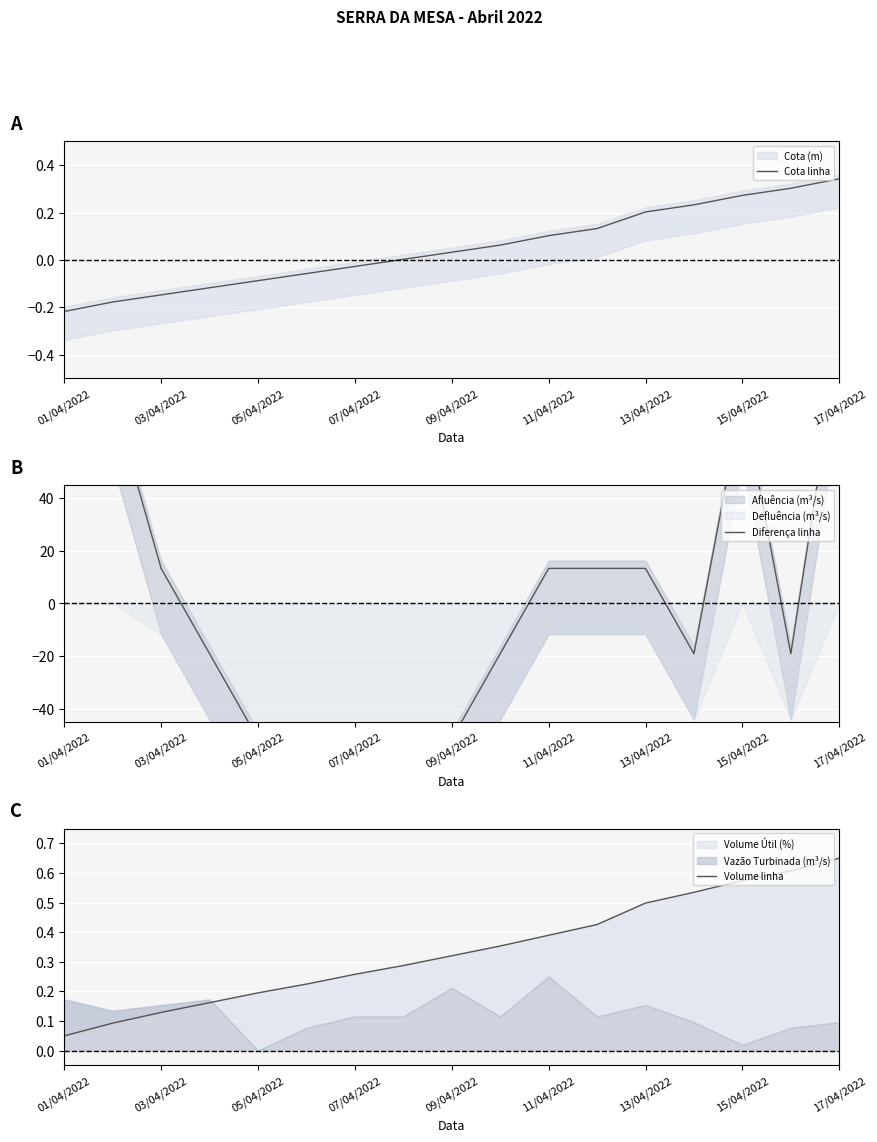

At which label does Cota linha reach its peak?

17/04/2022